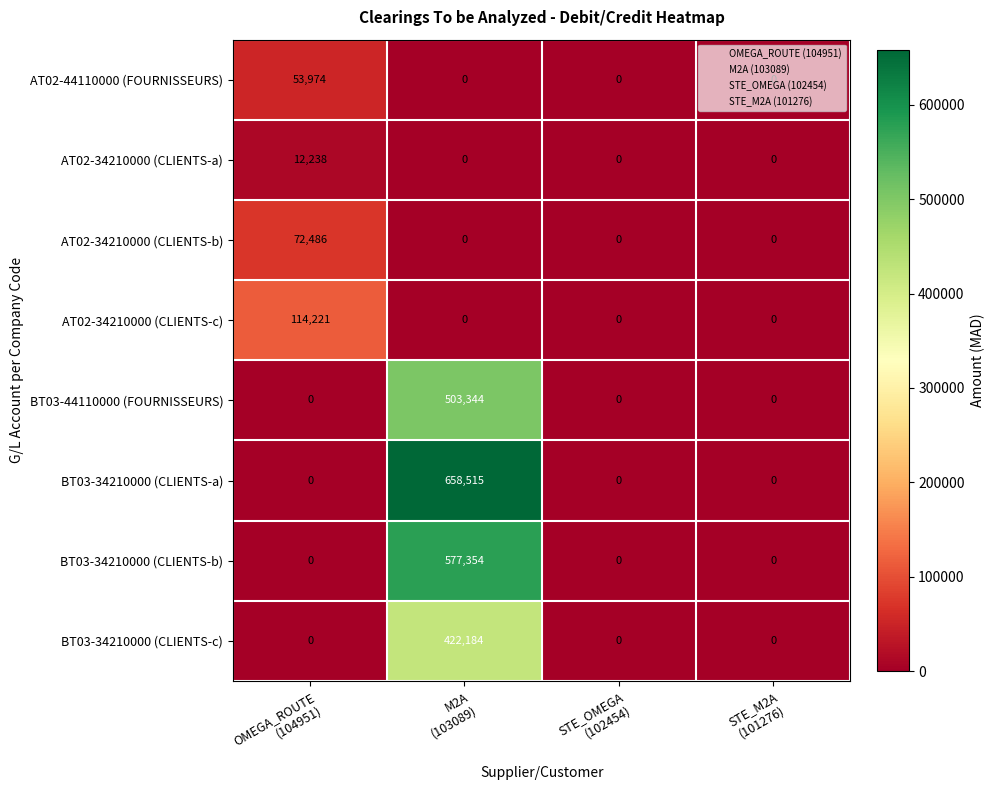

Count the number of categories in the chart.

4